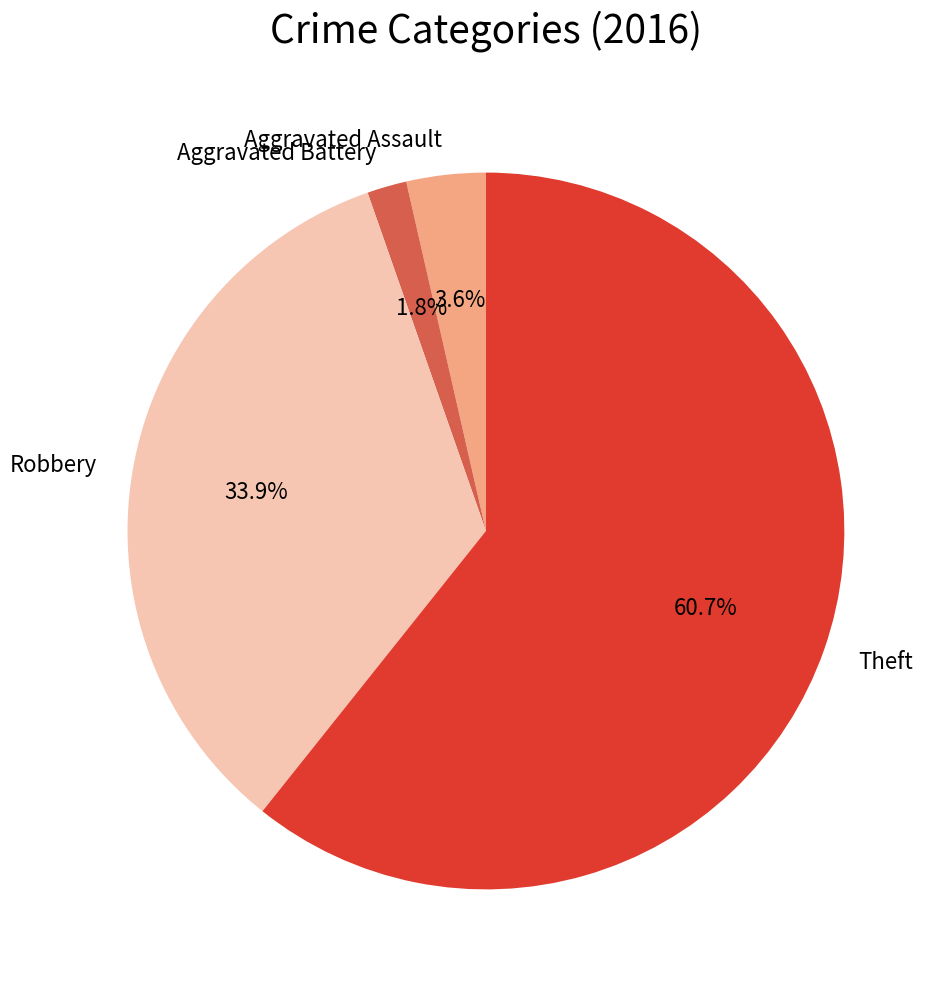

What percentage is the Theft slice, to the nearest percent?

61%